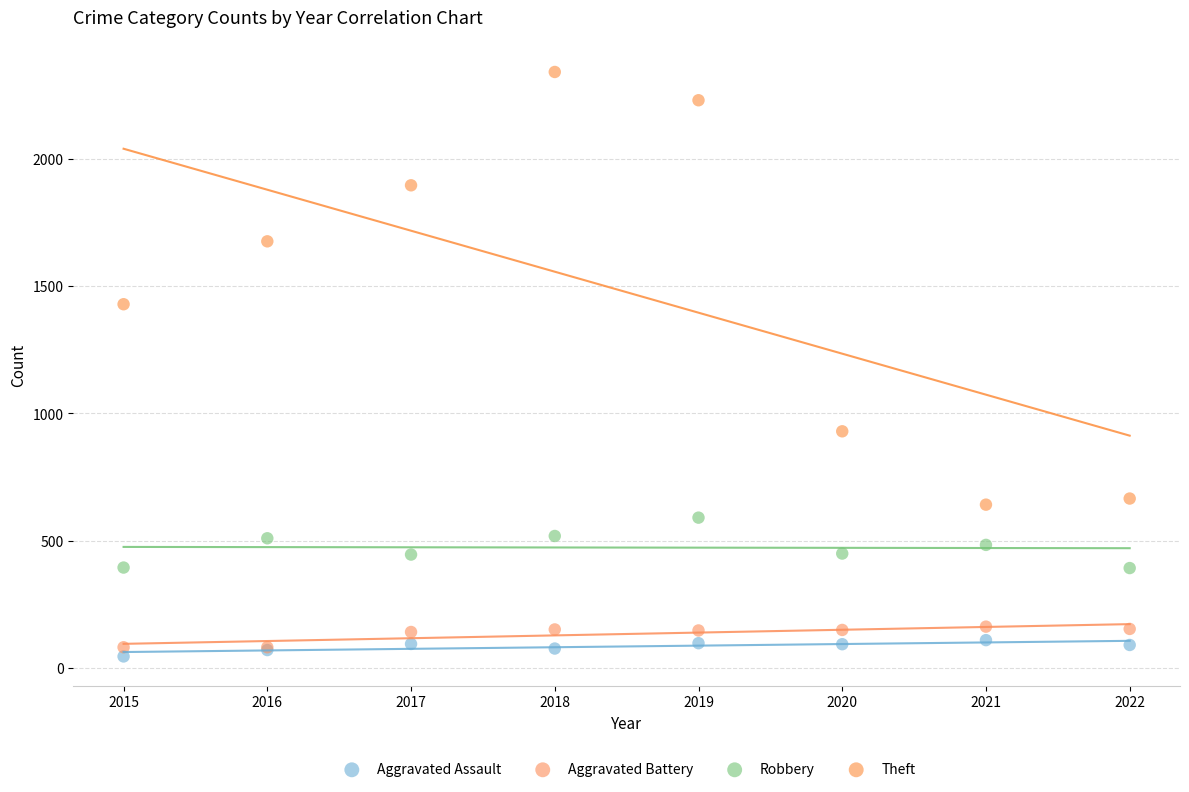

What is the X range (max minus min) for the scatter plot?

7